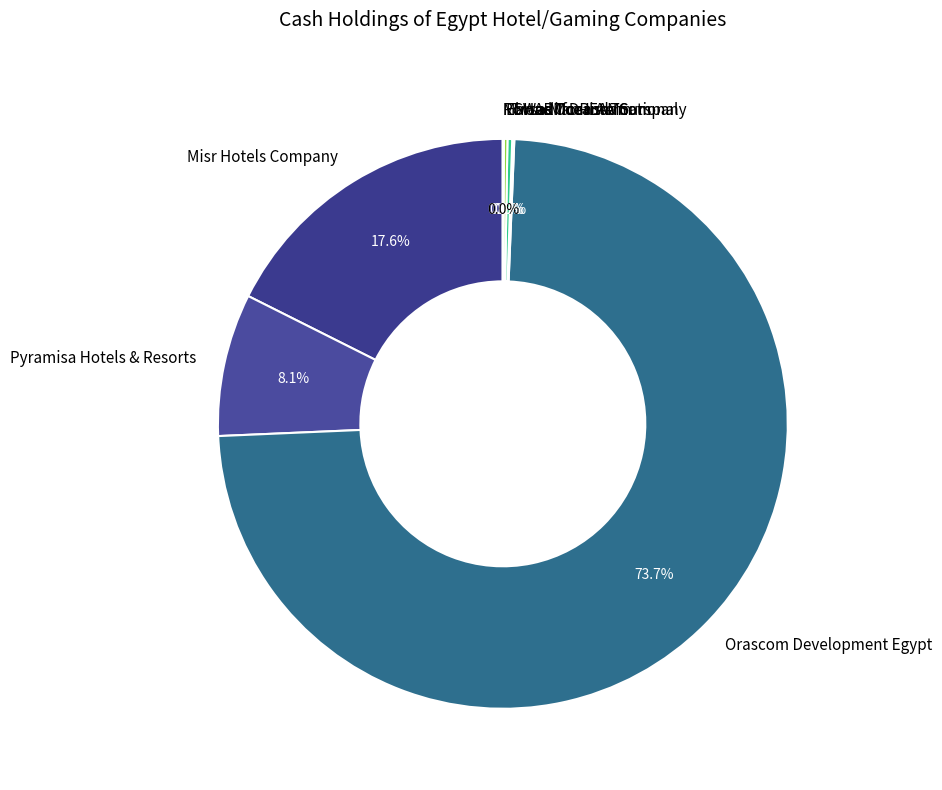

Is the sum of Orascom Development Egypt and Misr Hotels Company greater than half?

Yes